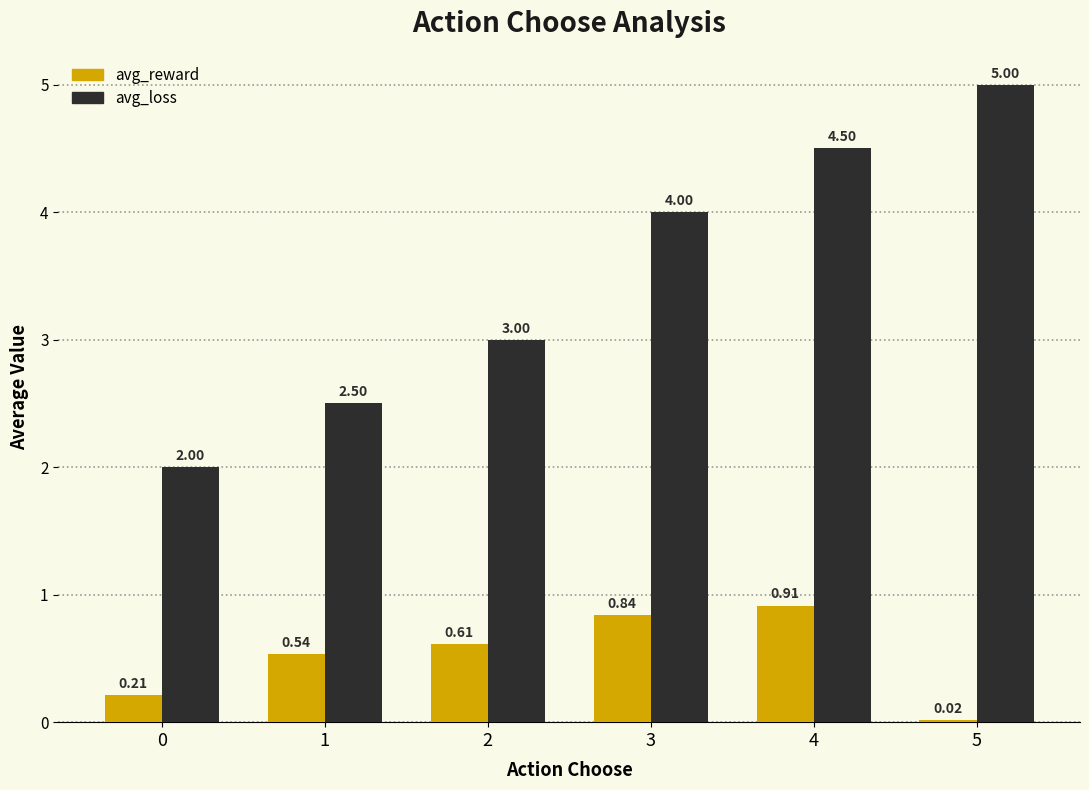

List the series in order of their overall mean, highest first.

avg_loss, avg_reward